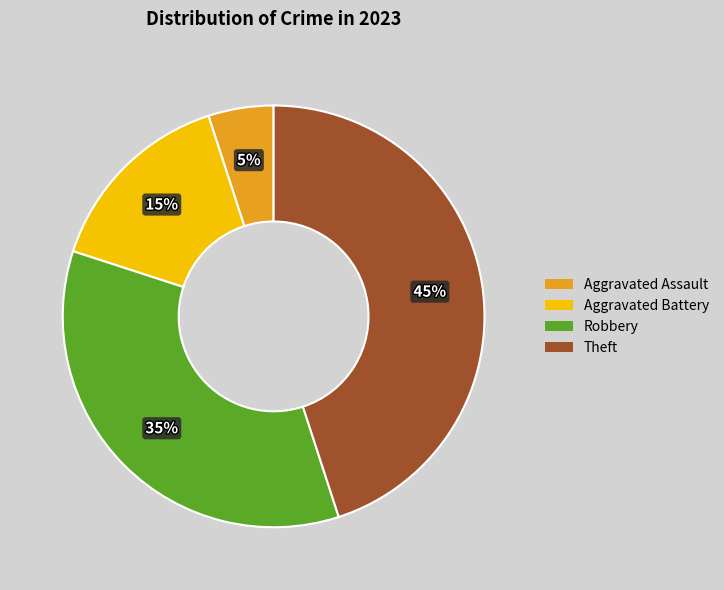

Between Aggravated Assault and Theft, which is larger?

Theft